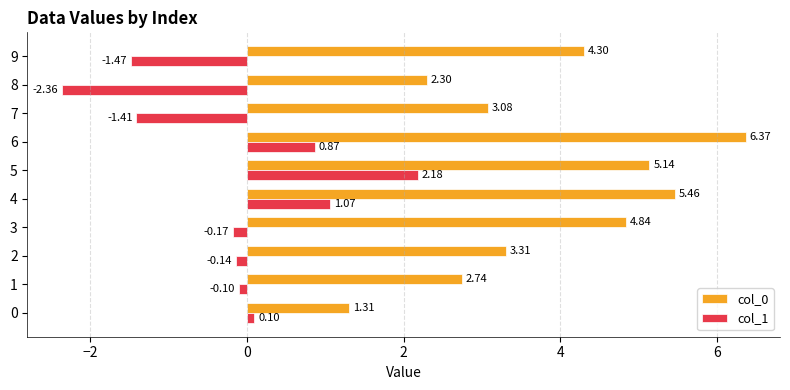

Which series changed the most between 4 and 6?

col_0